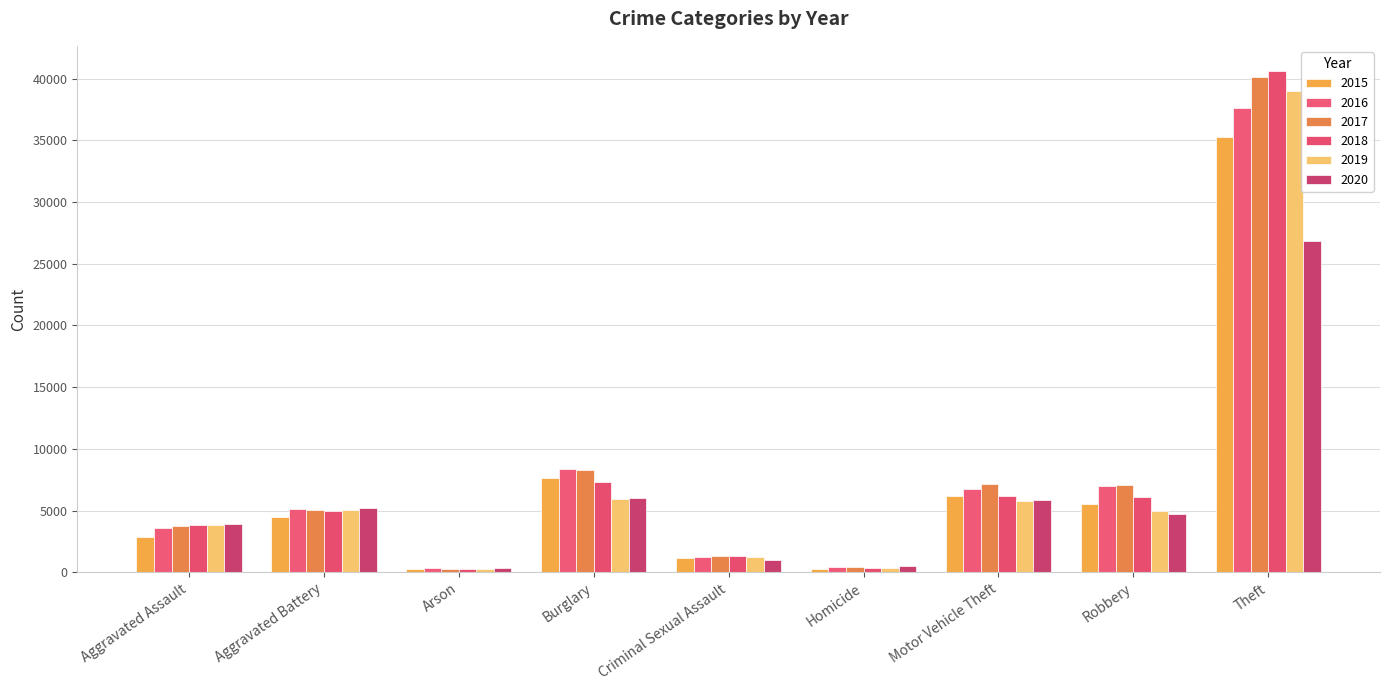

What is the average value of the 2016 series?

7835